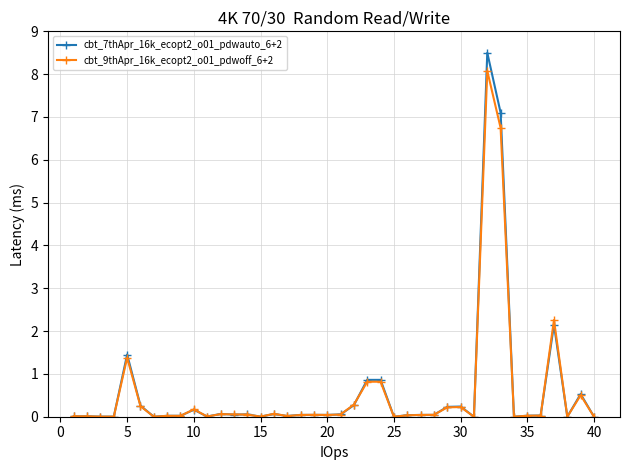

What is the sum of all cbt_9thApr_16k_ecopt2_o01_pdwoff_6+2 values?

22.4